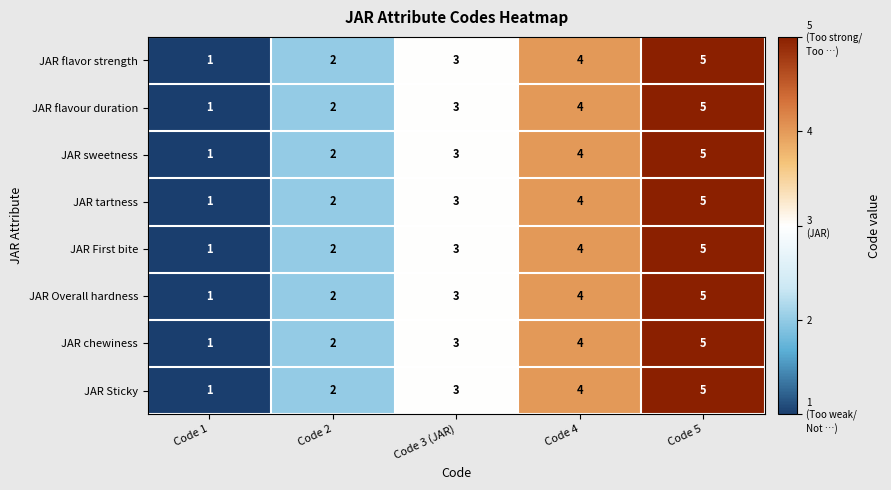

Rank the categories by JAR Sticky value from highest to lowest.

Code 5, Code 4, Code 3 (JAR), Code 2, Code 1